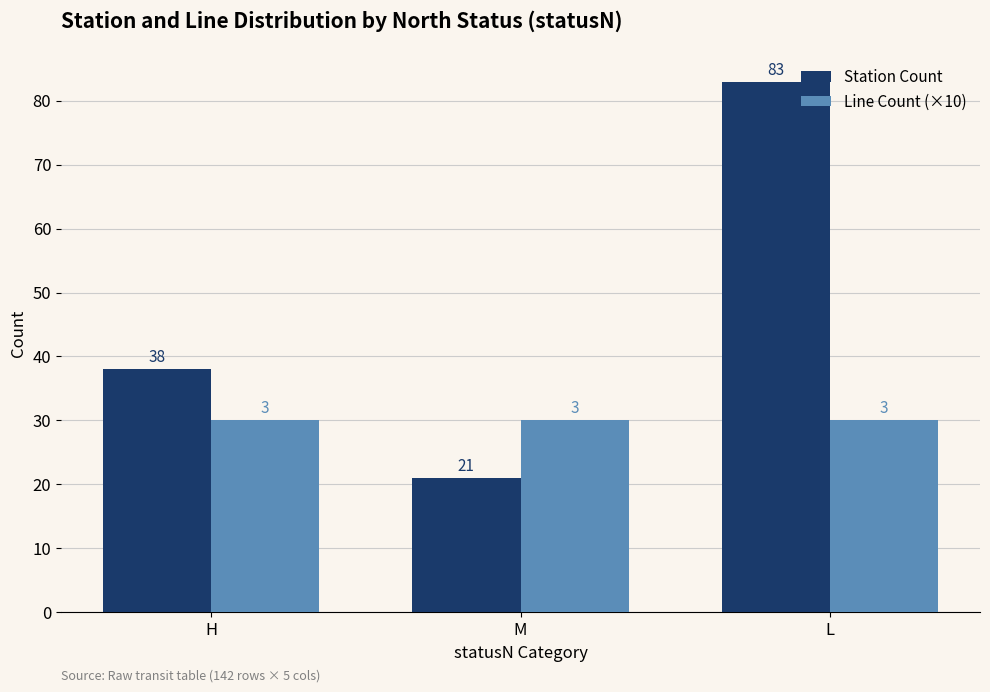

Which series changed the most between H and L?

Station Count